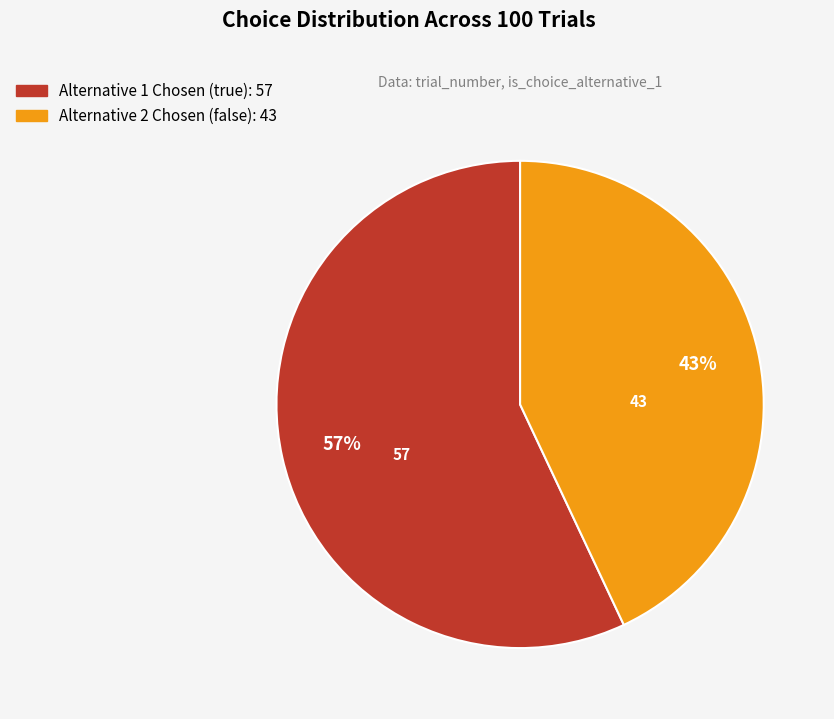

Does any single category account for the majority?

Yes